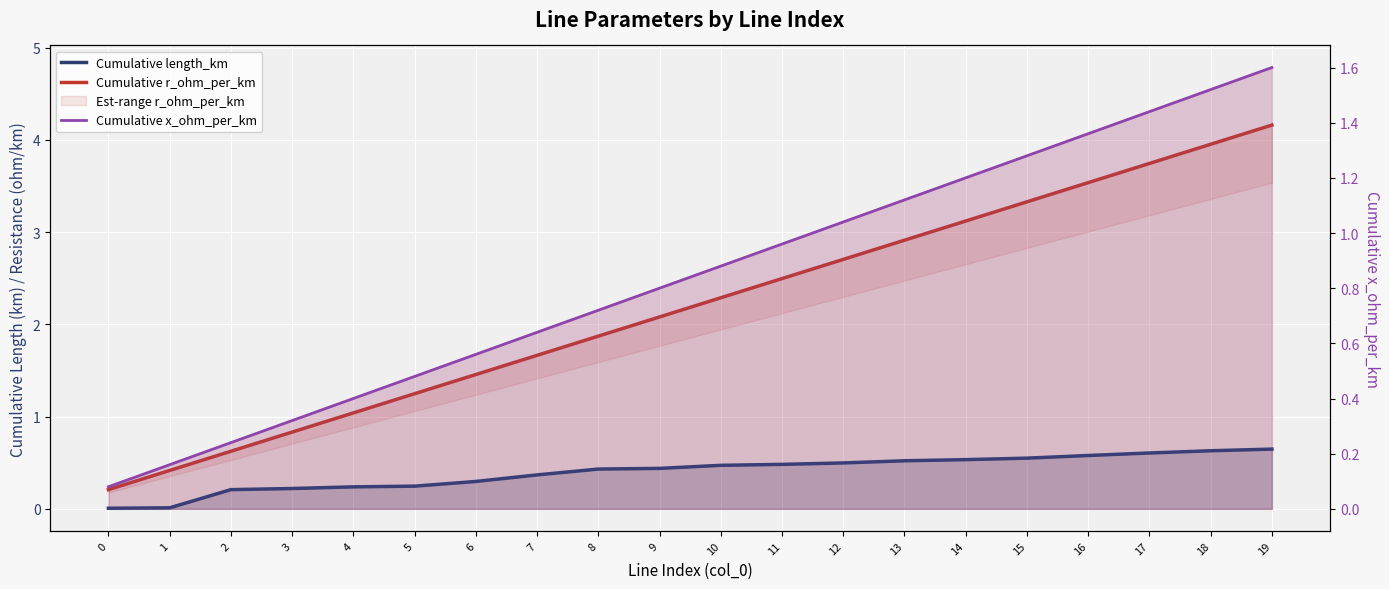

Rank the categories by Cumulative r_ohm_per_km value from highest to lowest.

19, 18, 17, 16, 15, 14, 13, 12, 11, 10, 9, 8, 7, 6, 5, 4, 3, 2, 1, 0